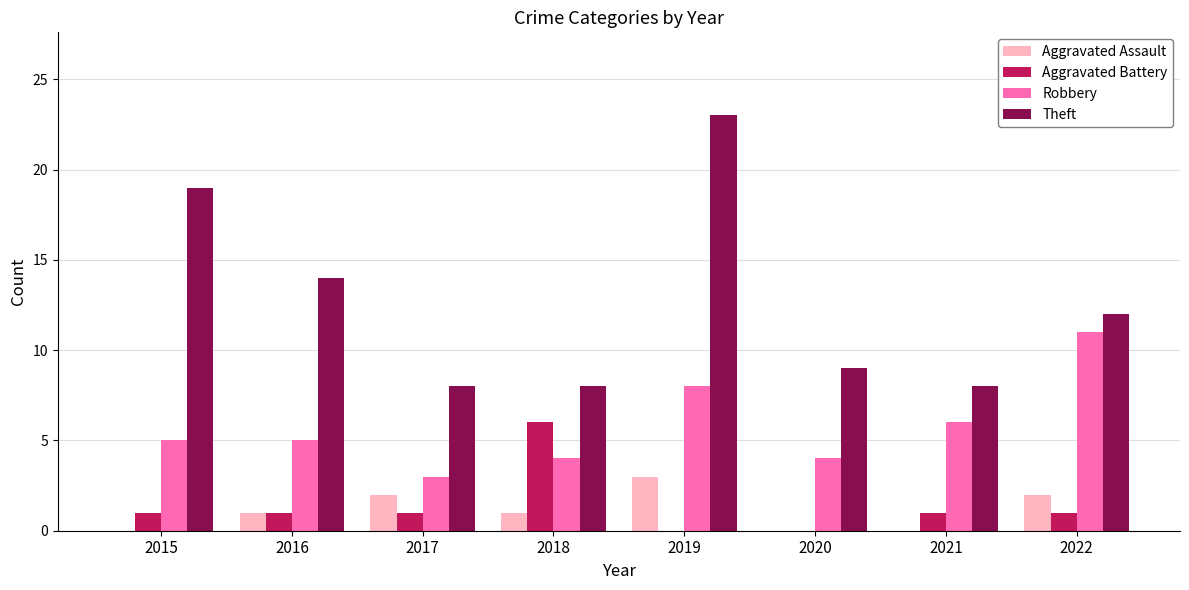

Reading left to right, extract all data points from this chart.

Aggravated Assault: 0	1	2	1	3	0	0	2
Aggravated Battery: 1	1	1	6	0	0	1	1
Robbery: 5	5	3	4	8	4	6	11
Theft: 19	14	8	8	23	9	8	12